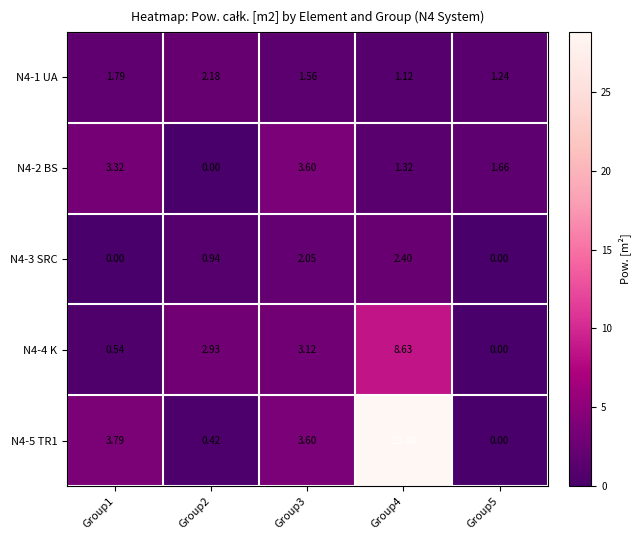

Which category has the highest value across all series?

Group4